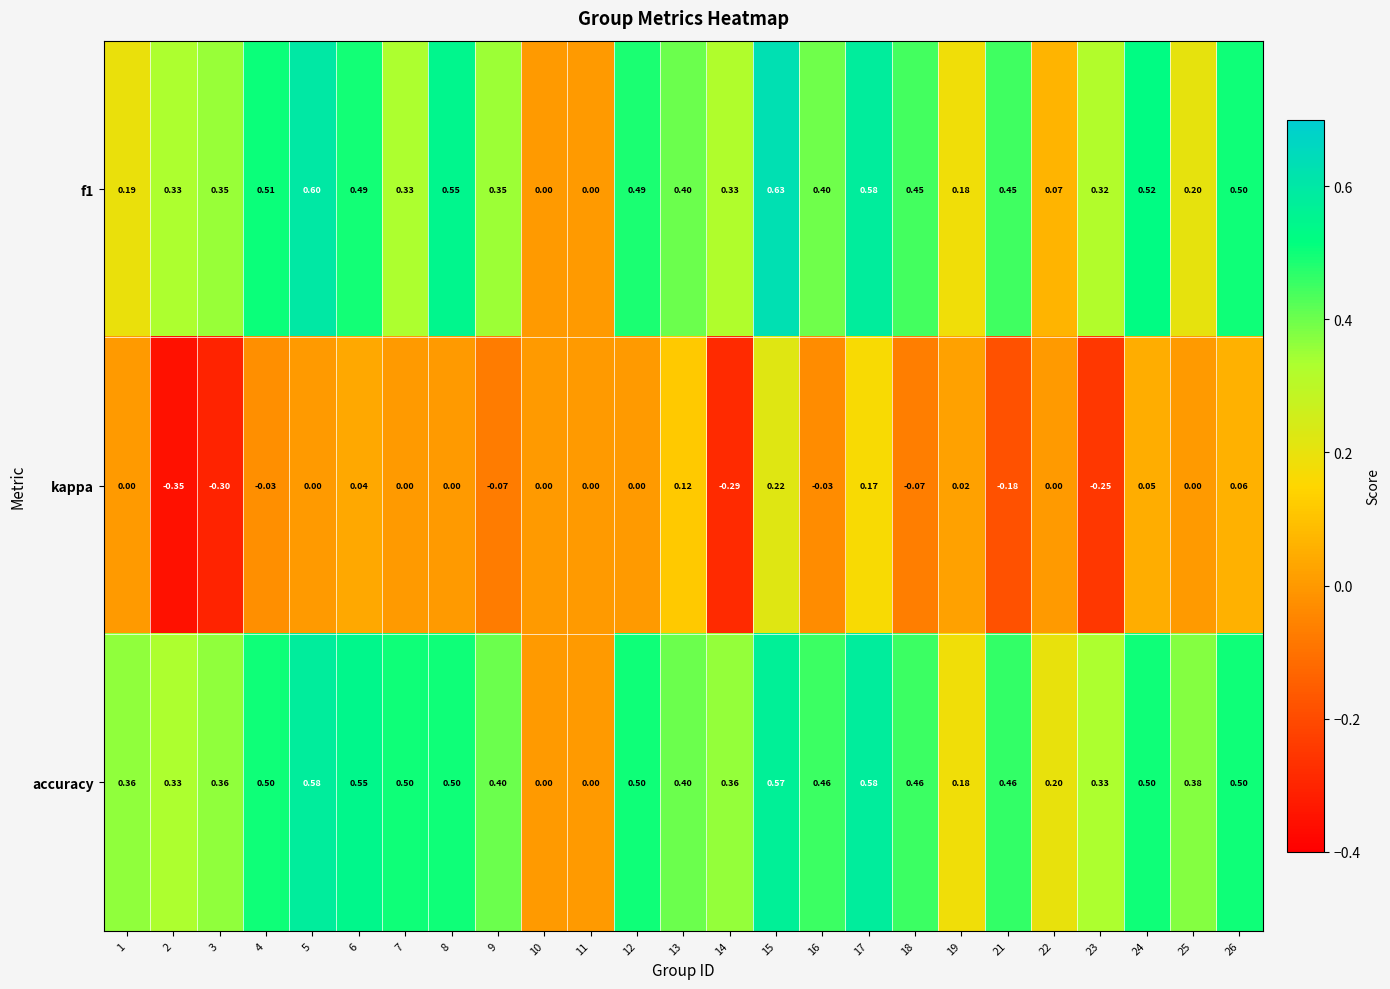

At which category does the chart reach its minimum across all series?

2